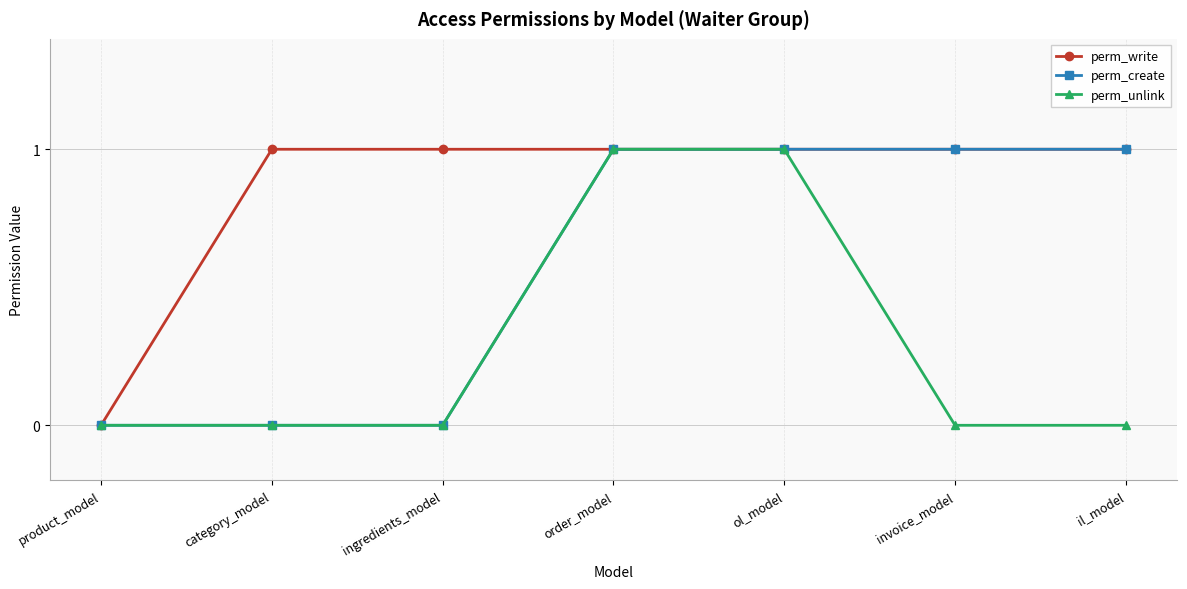

What is the difference between the perm_unlink values at ol_model and invoice_model?

1